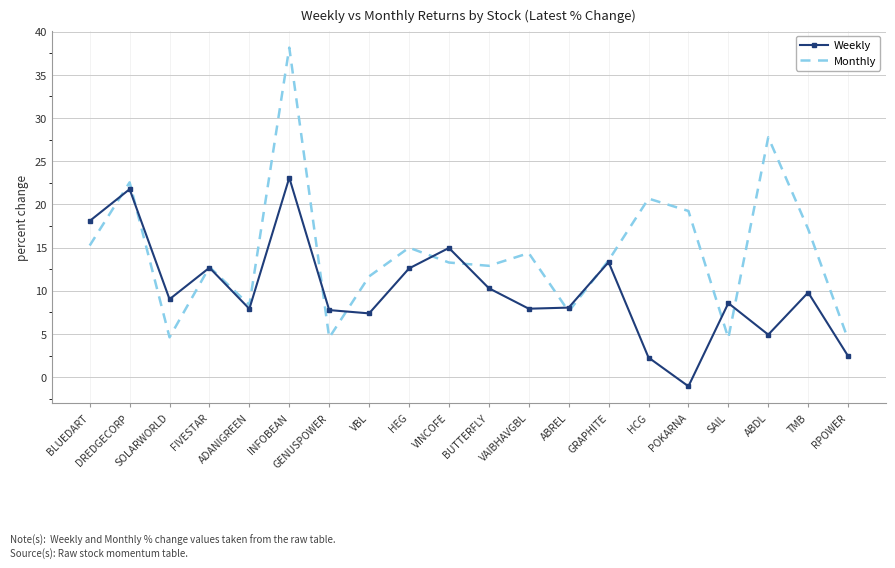

Which series has the largest range (max minus min)?

Monthly